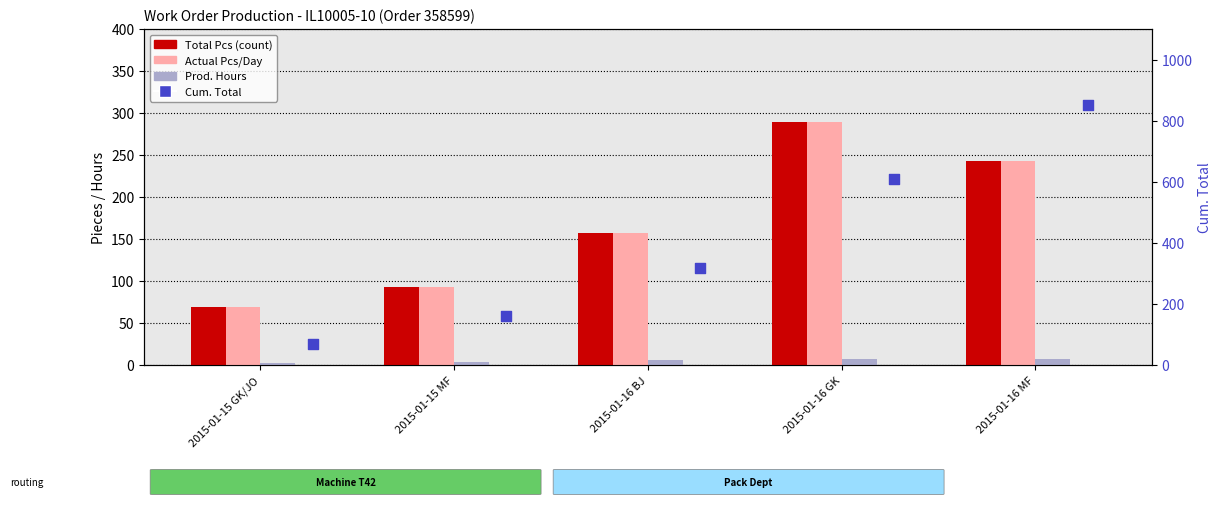

At which category is the sum across all series the highest?

2015-01-16 MF